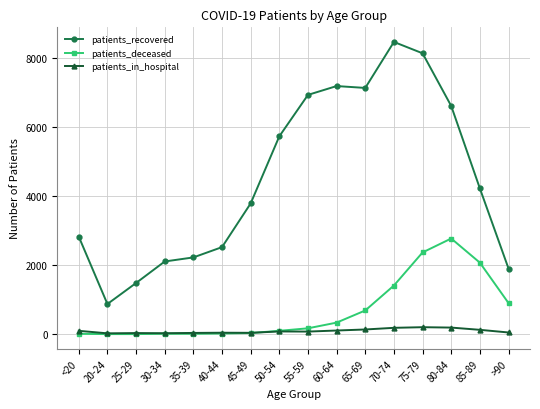

At which category does patients_recovered reach its first local valley?

20-24